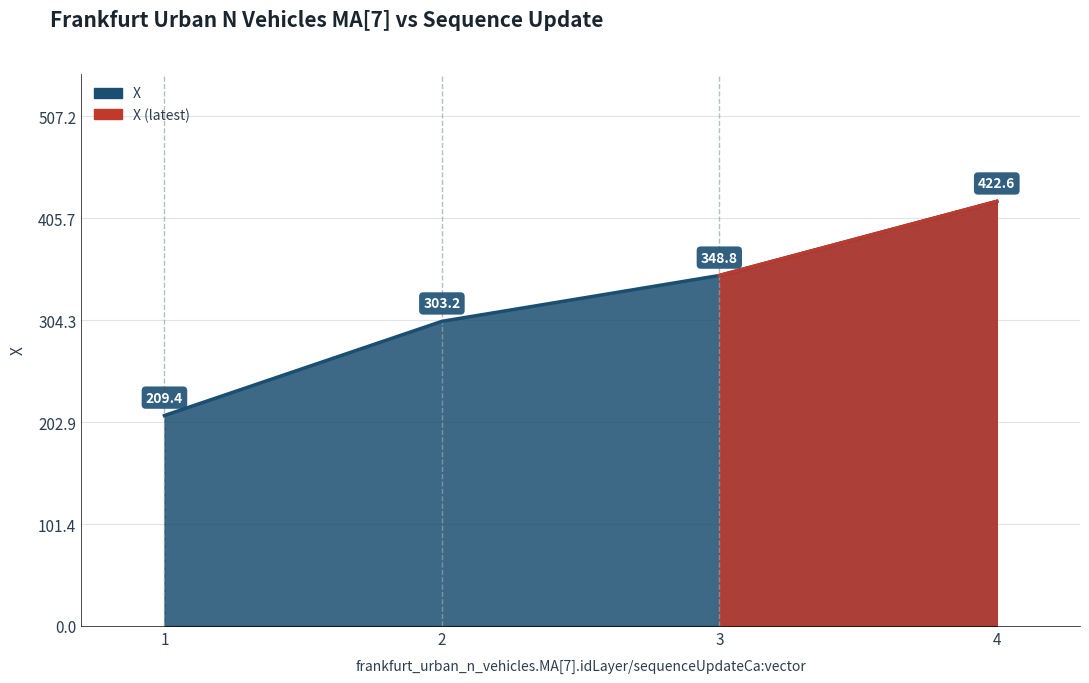

Does the chart display data point markers on the line(s)?

No